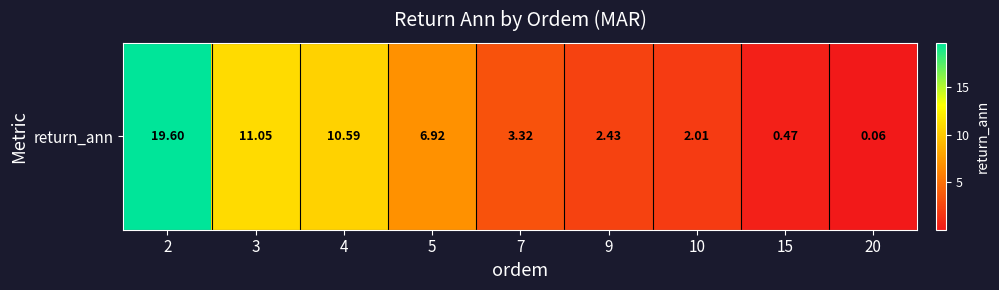

What is the average value?

6.3